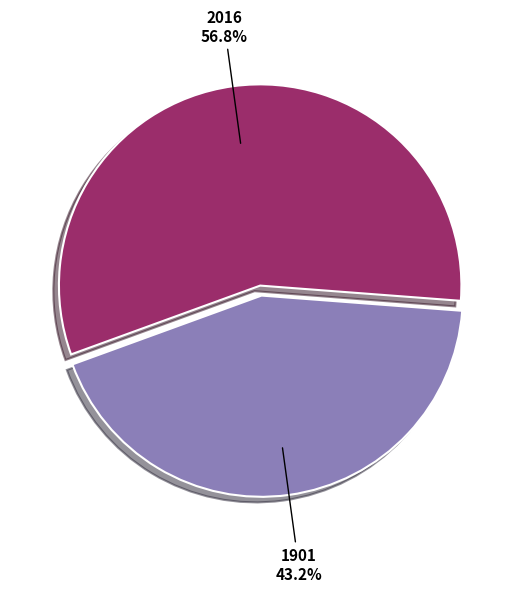

Is it true that 2016 is 49% of the pie?

False